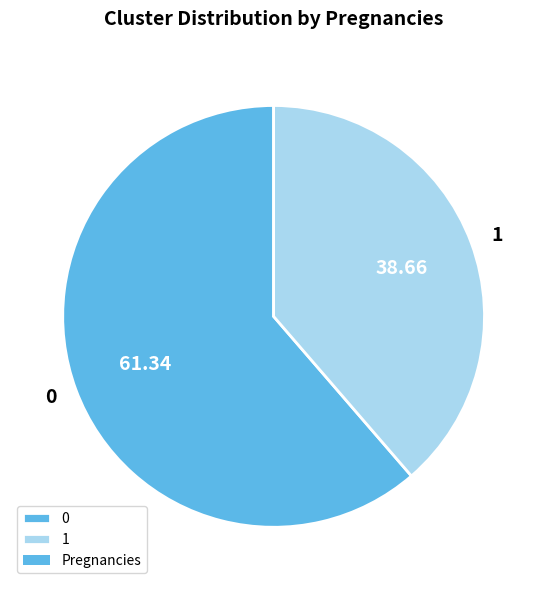

Combined, do 0 and 1 account for over 50%?

Yes